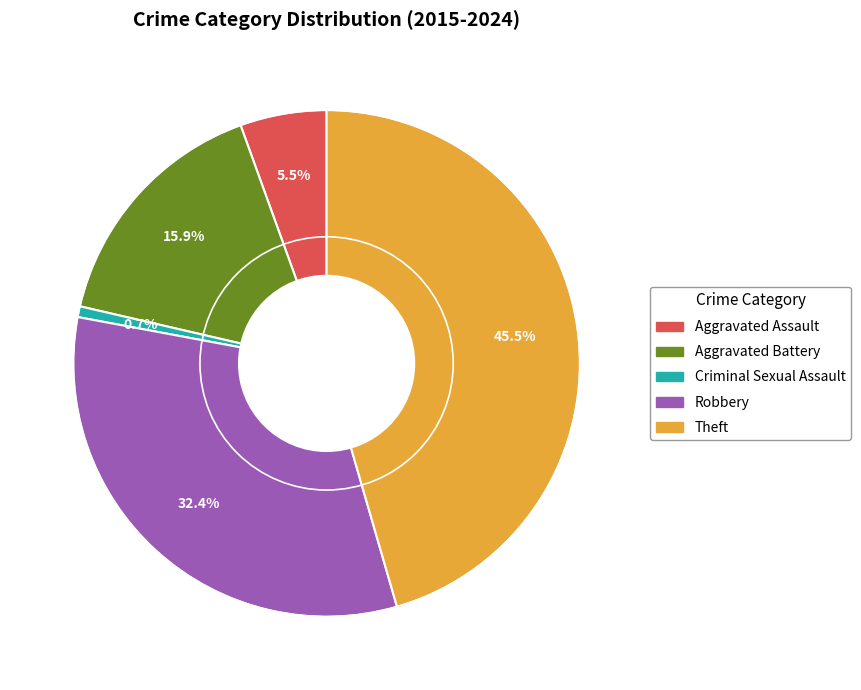

Which slice is the largest?

Theft